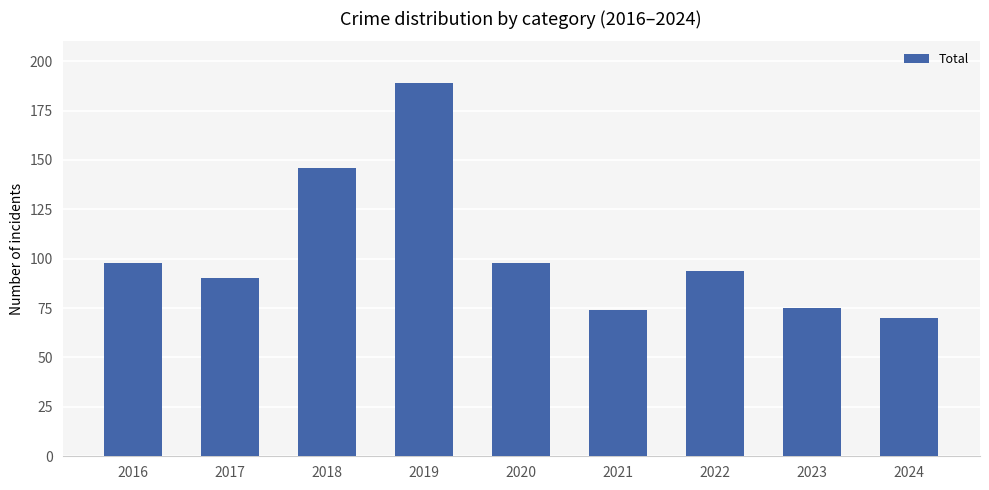

At which category does the chart reach its minimum across all series?

2024